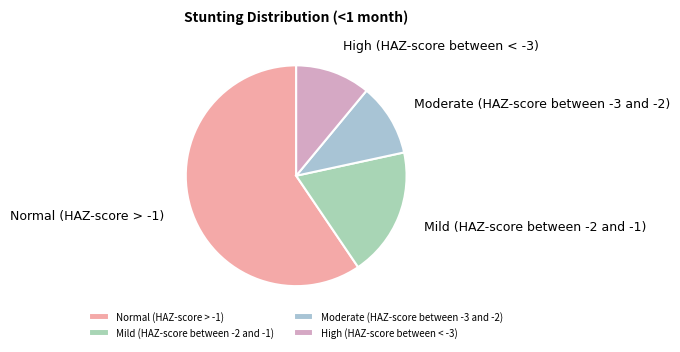

How many slices are in this pie chart?

4